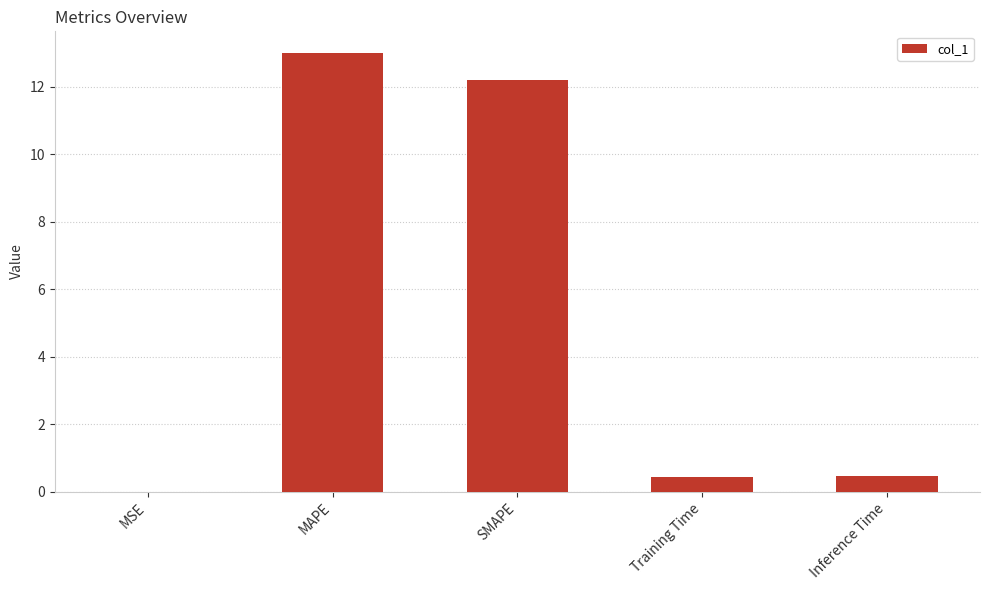

Read the value at Inference Time.

0.5